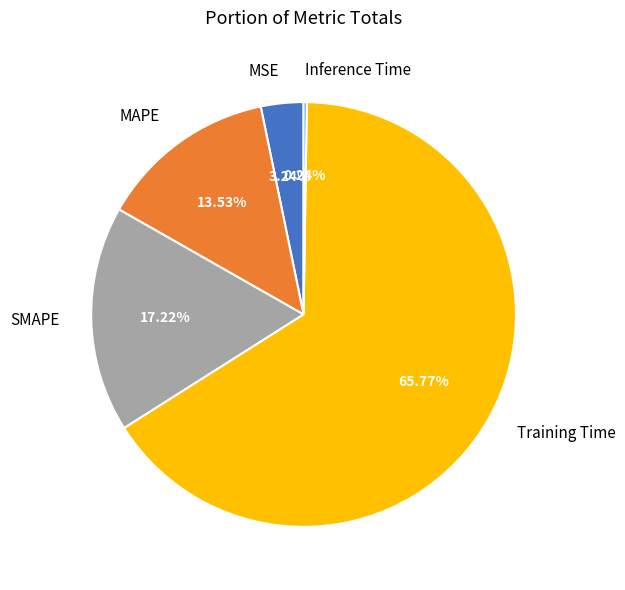

Does Training Time represent more than half of the total?

Yes